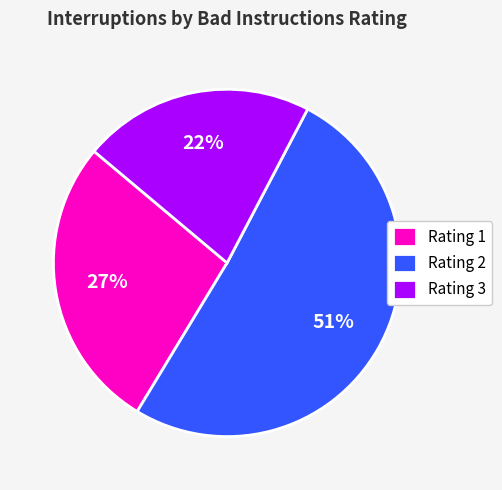

Which has a higher value, Rating 1 or Rating 3?

Rating 1